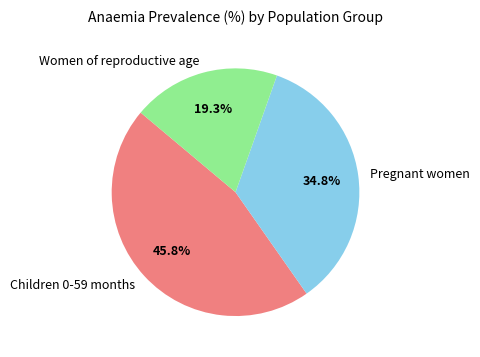

Count the number of slices in the pie.

3